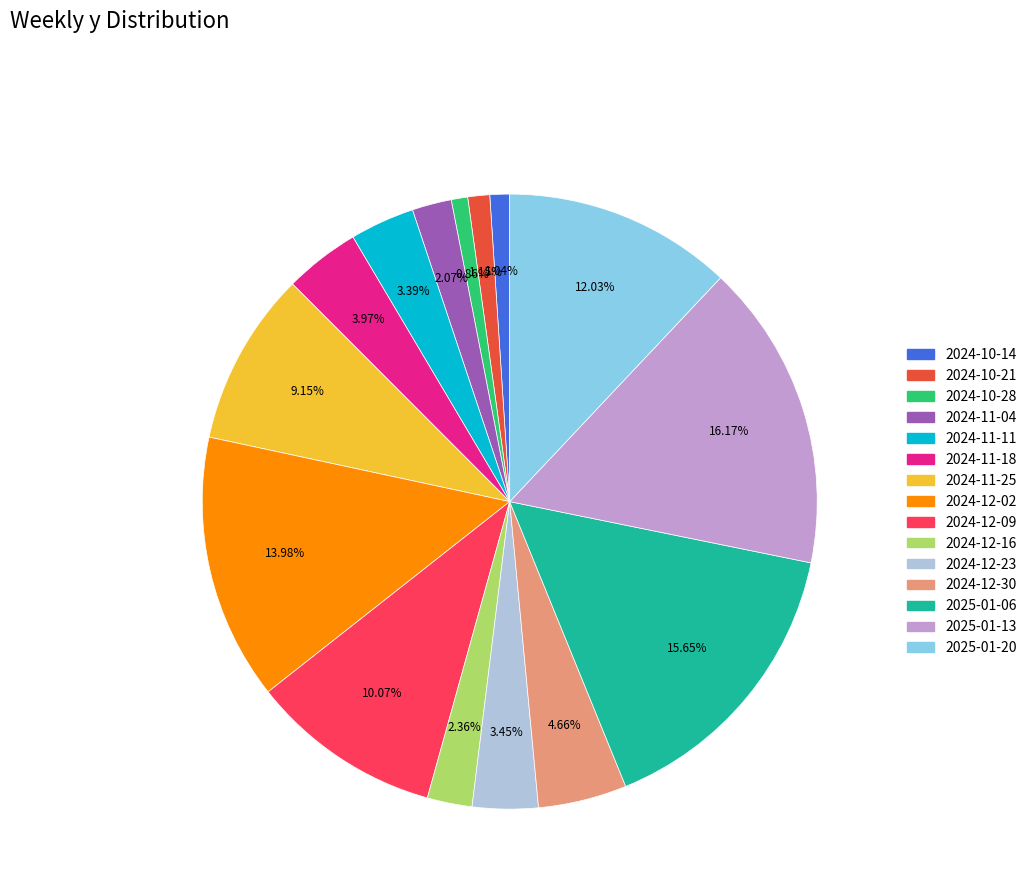

Does 2024-10-14 represent more than half of the total?

No